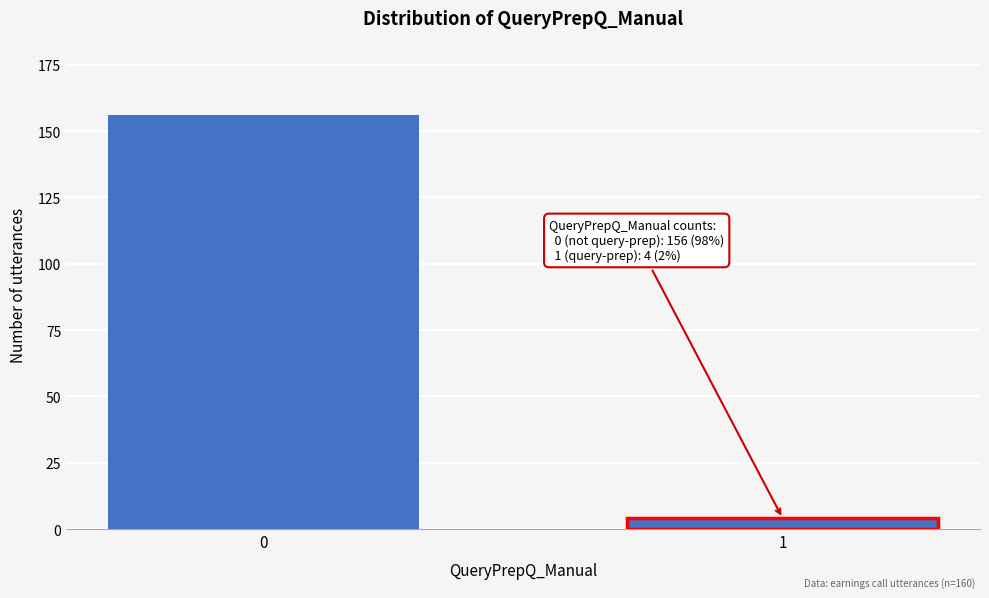

Reading left to right, extract all data points from this chart.

156	4